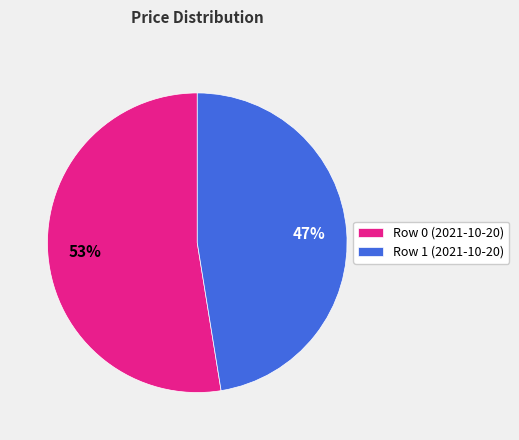

Between Row 0 (2021-10-20) and Row 1 (2021-10-20), which is larger?

Row 0 (2021-10-20)